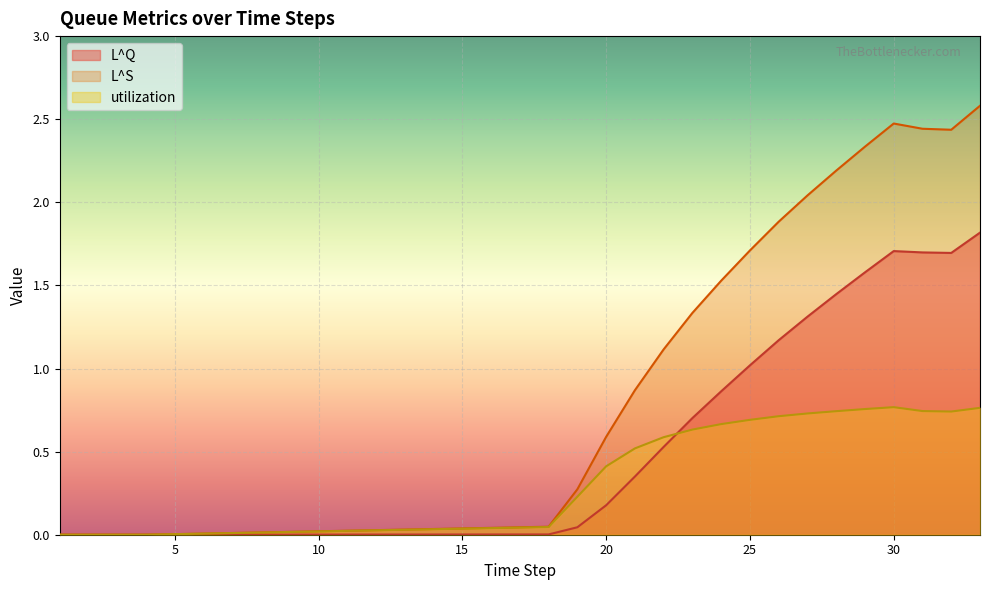

Which series ends up on top after the final intersection of utilization and L^Q?

L^Q